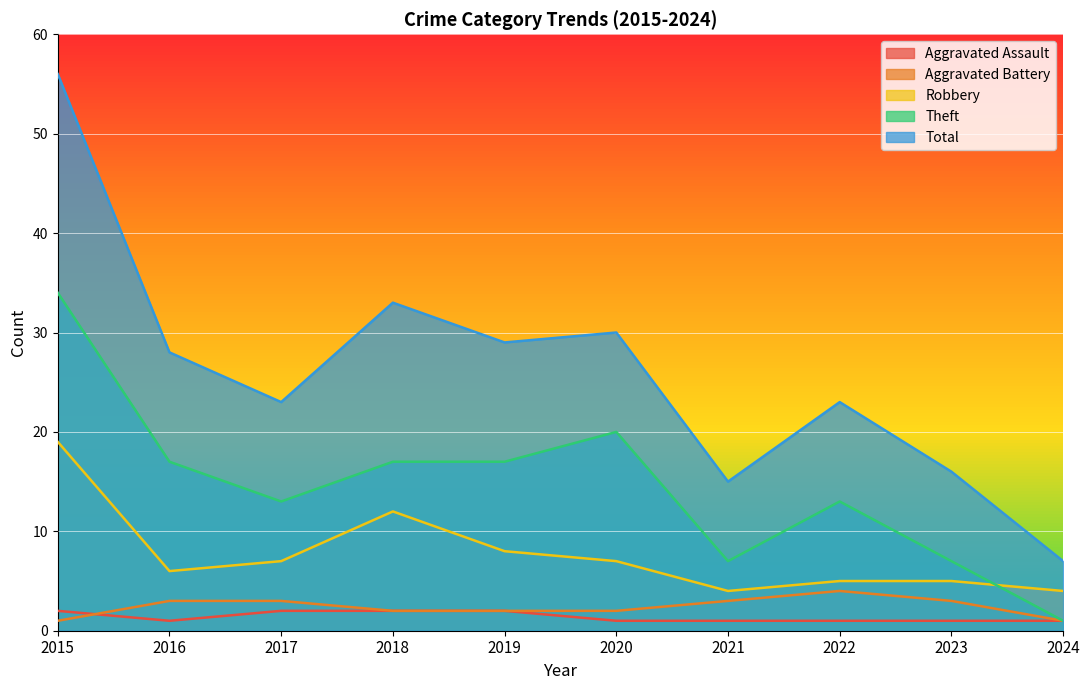

Which series has the largest range (max minus min)?

Total